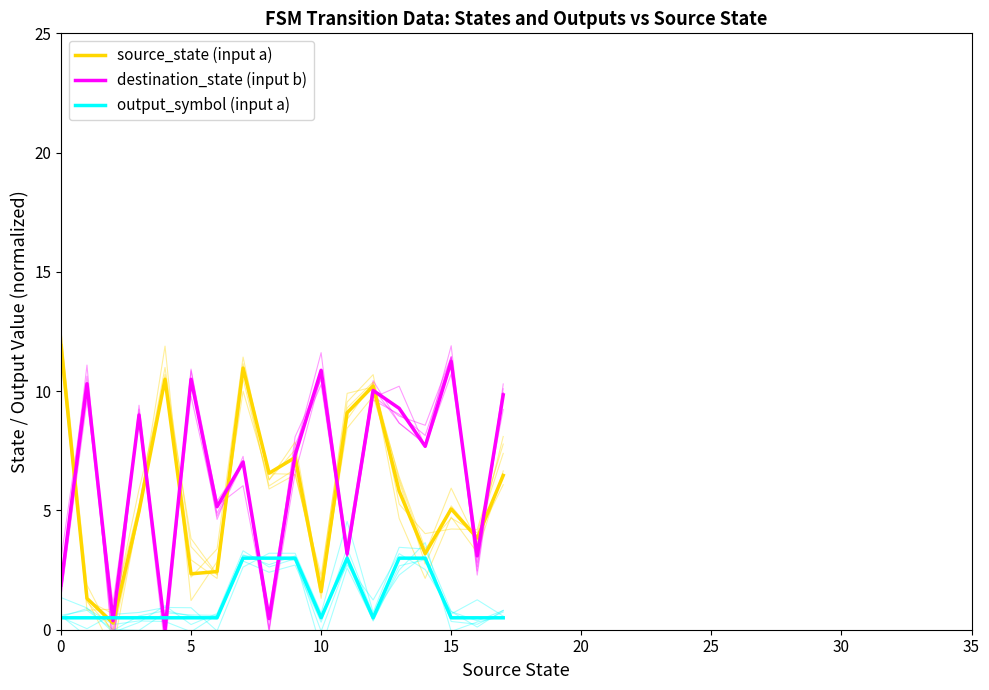

At how many categories does at least one series exceed 7?

14